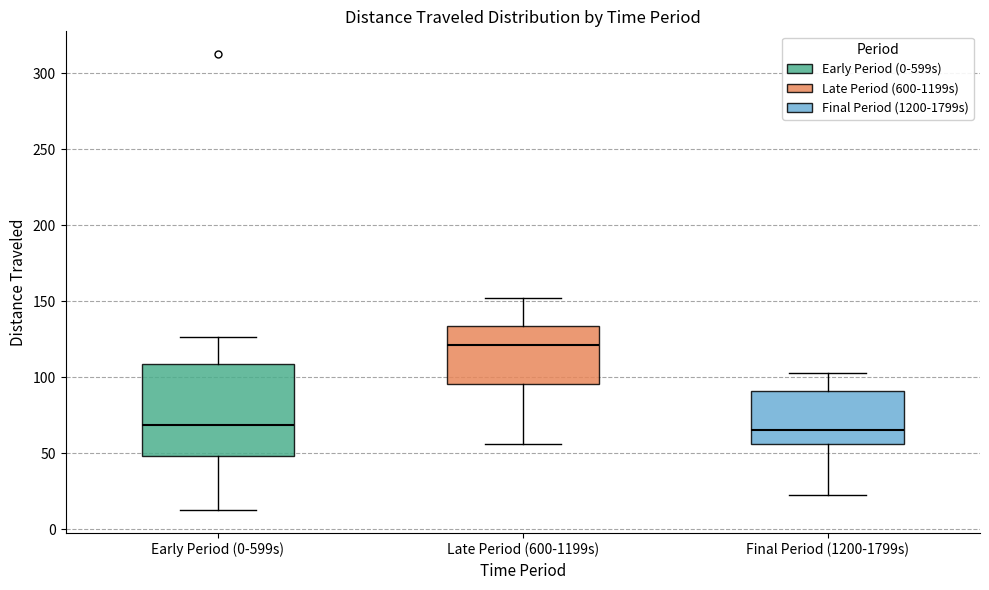

Reading left to right, transcribe this box plot: for each box, give where its median line is, the range the box spans, and where its two whiskers end, as read against the y-axis. The values are not printed on the chart, so give them approximately, as read against the axis.

Early Period (0-599s): median 70, box 50 to 110, whiskers 10 to 125
Late Period (600-1199s): median 120, box 95 to 135, whiskers 55 to 150
Final Period (1200-1799s): median 65, box 55 to 90, whiskers 25 to 105